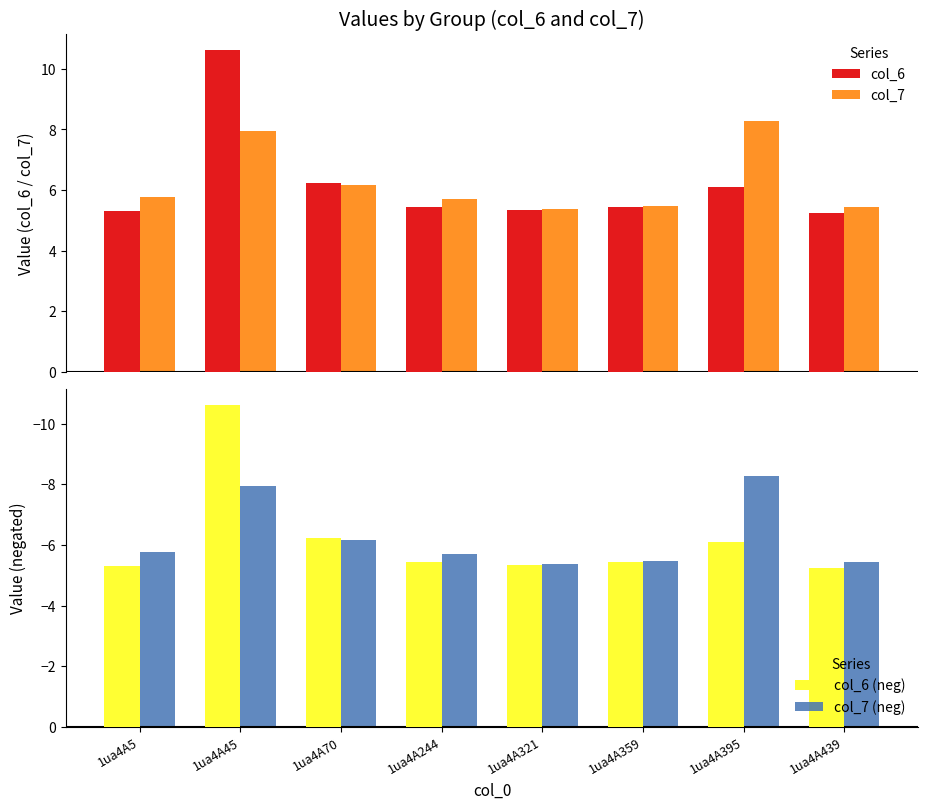

Which category has the lowest value across all series?

1ua4A45